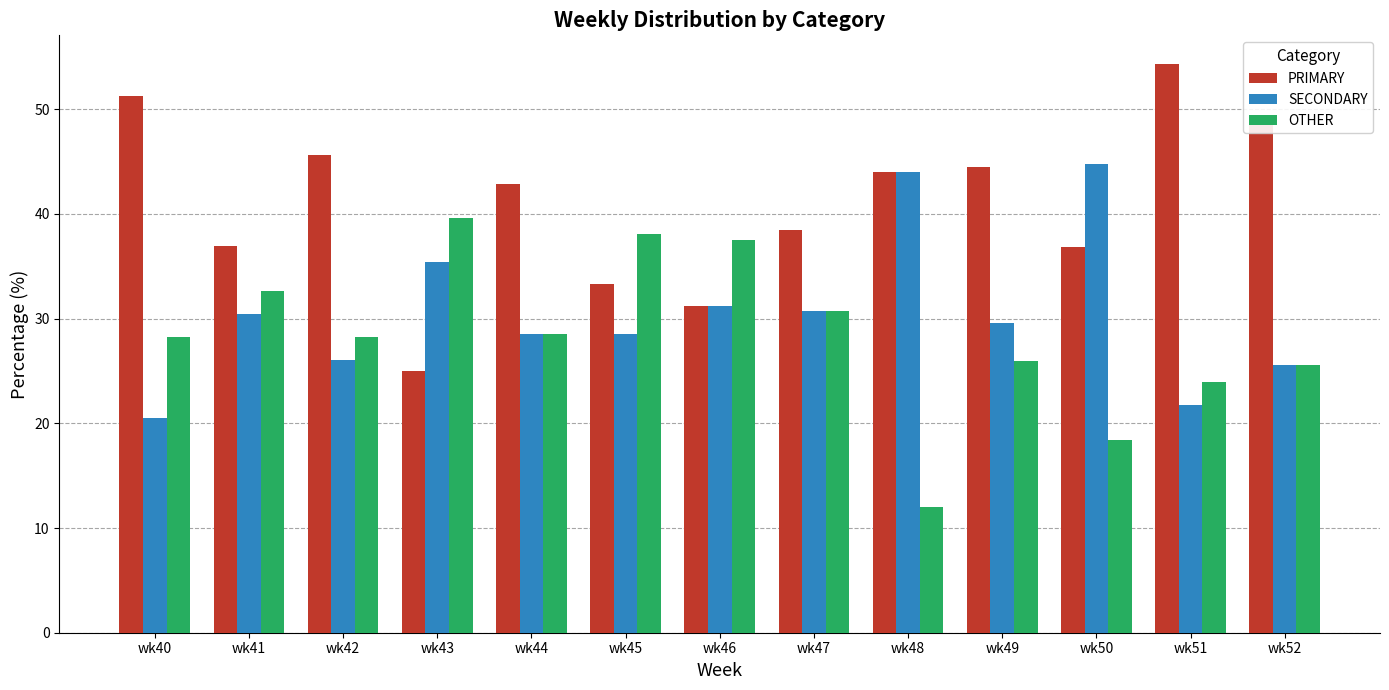

How many groups of bars are there?

13